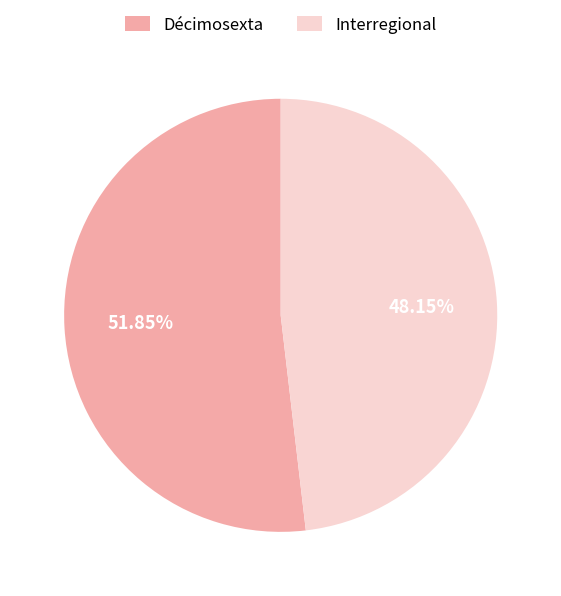

Rank the categories by value from lowest to highest.

Interregional, Décimosexta